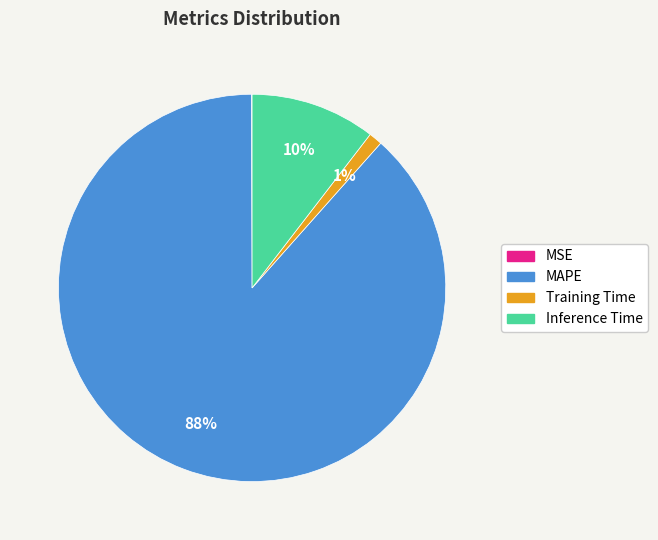

What percentage is the Training Time slice, to the nearest percent?

1%